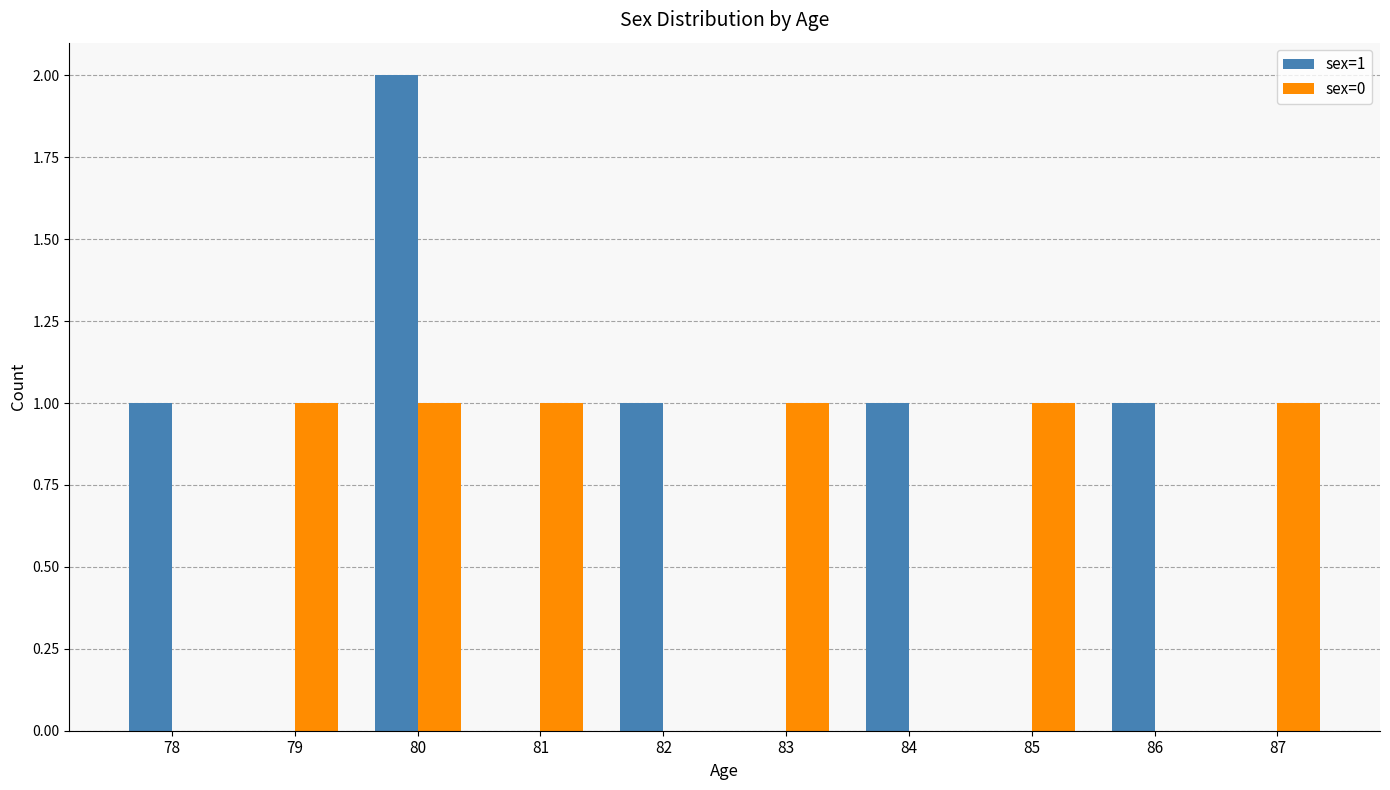

At which category is the sum across all series the highest?

80